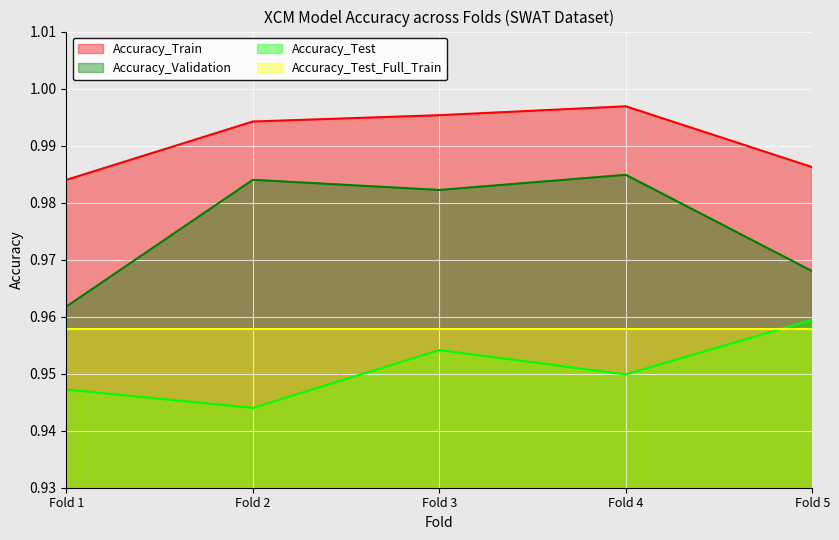

Which label corresponds to the smallest value in the chart?

Fold 2